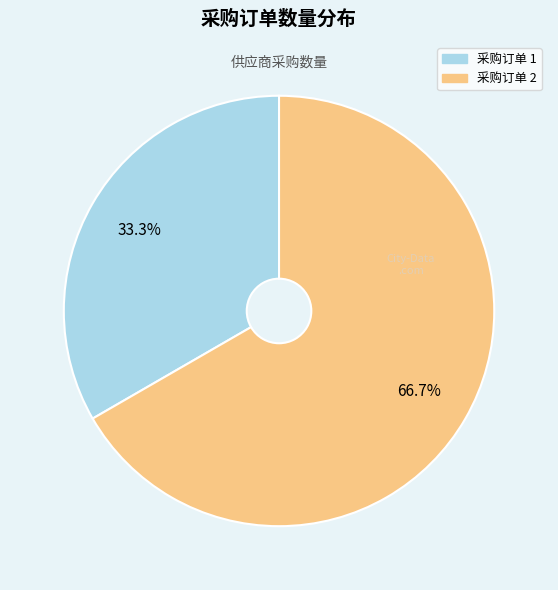

Is there a majority slice in this chart?

Yes